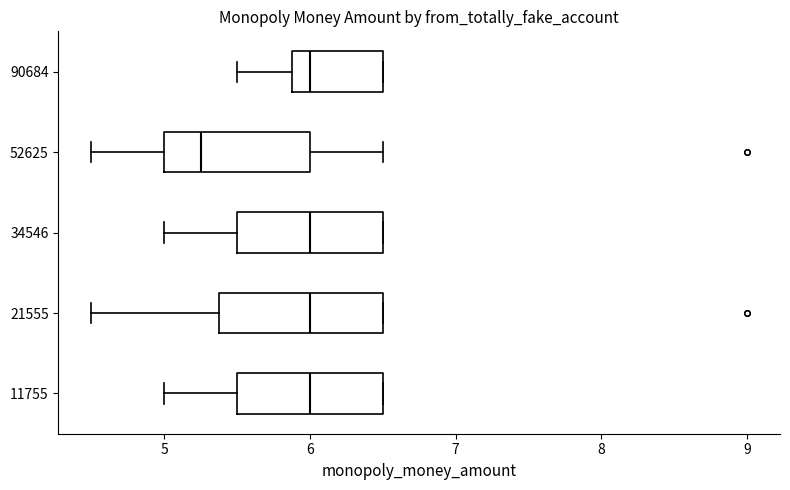

Reading bottom to top, read every box against the x-axis: the position of its median line, the range the box covers, and the ends of its whiskers. The values are not printed on the chart, so give them approximately, as read against the axis.

11755: median 6.0, box 5.5 to 6.5, whiskers 5.0 to 6.5
21555: median 6.0, box 5.4 to 6.5, whiskers 4.5 to 6.5
34546: median 6.0, box 5.5 to 6.5, whiskers 5.0 to 6.5
52625: median 5.3, box 5.0 to 6.0, whiskers 4.5 to 6.5
90684: median 6.0, box 5.9 to 6.5, whiskers 5.5 to 6.5